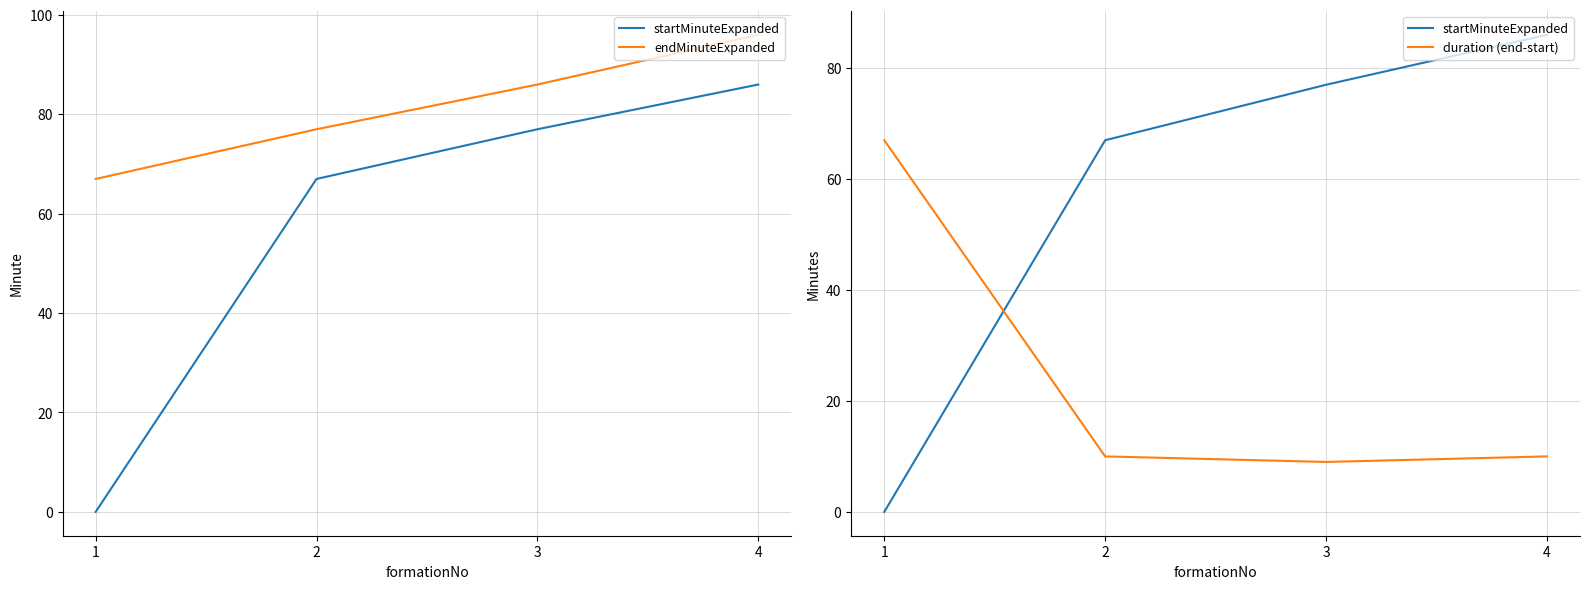

Which series has the largest range (max minus min)?

startMinuteExpanded